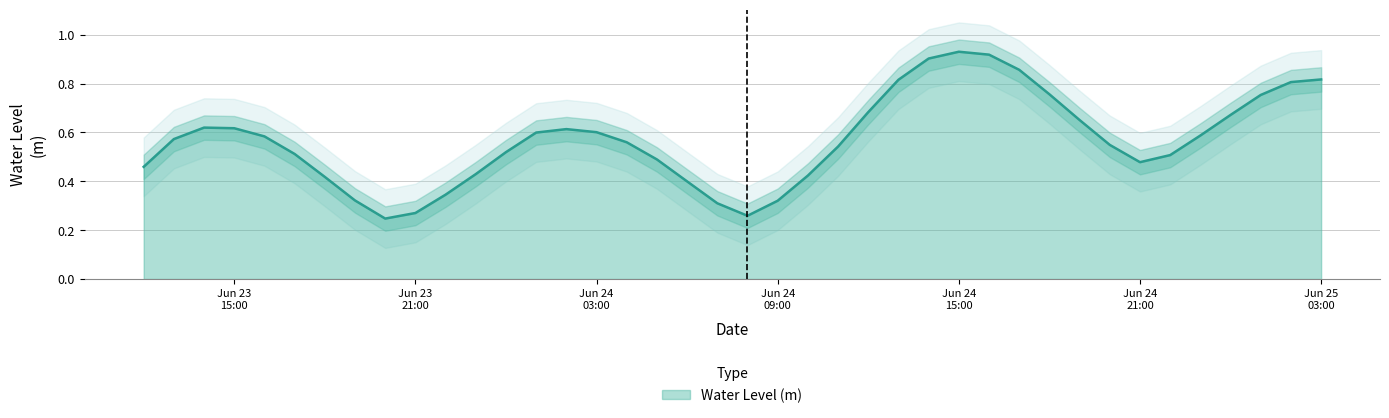

What is the label of the 3rd point from the left?

2024-06-23 14:00:00